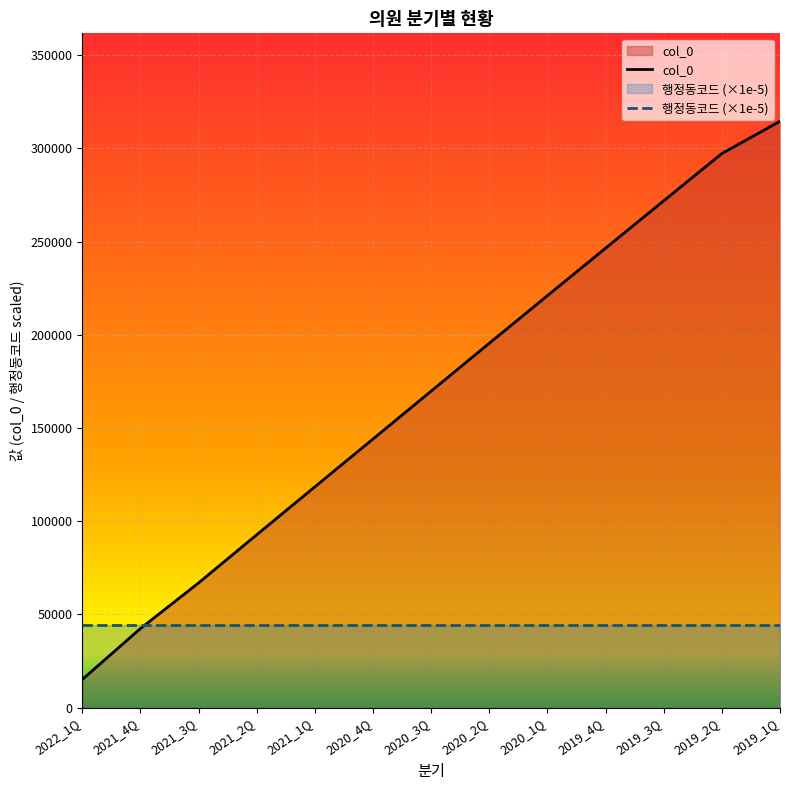

At which category is the sum across all series the highest?

2019_1Q